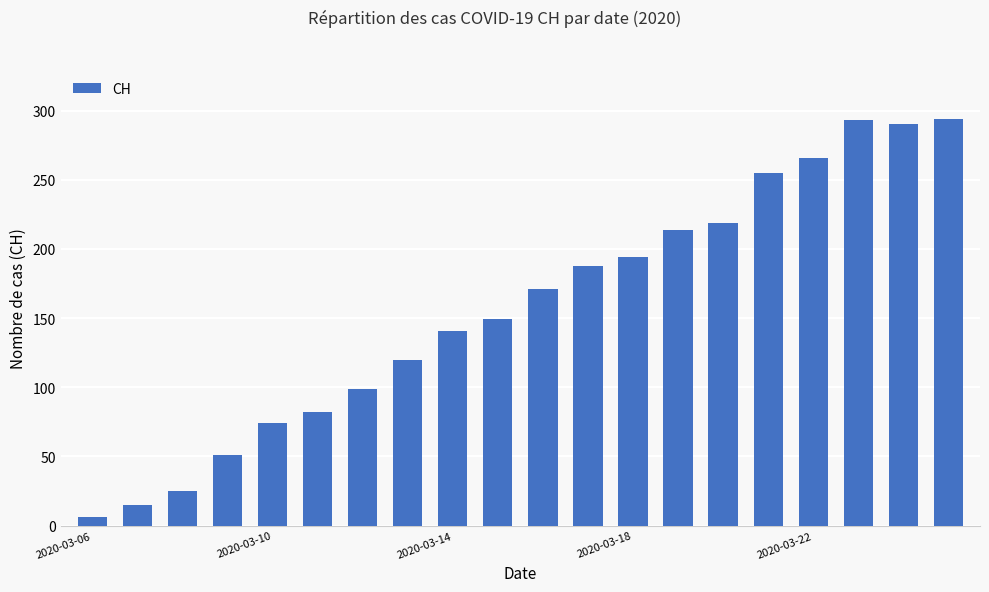

What is the difference between the second highest and second lowest values?

278